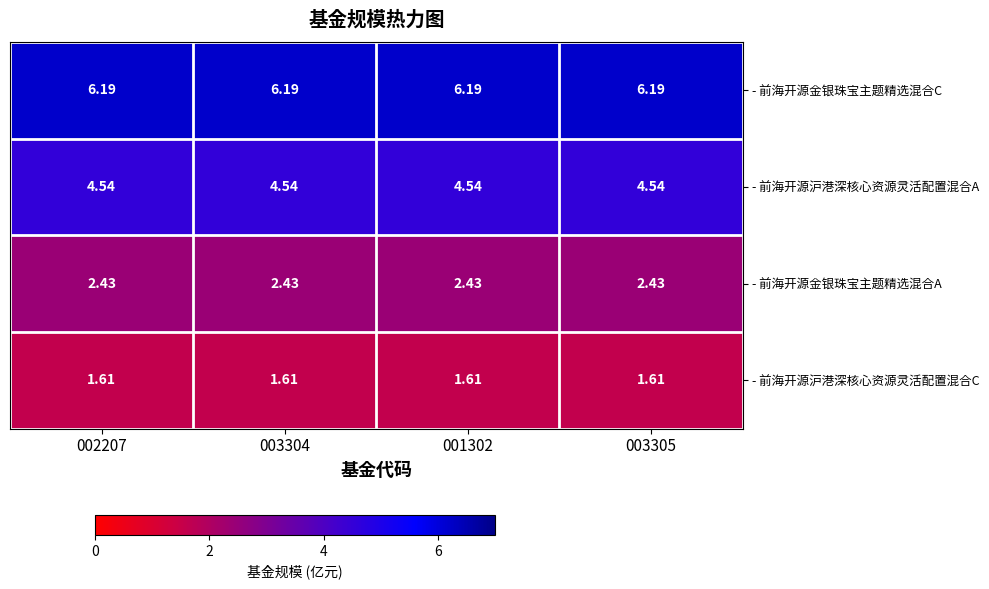

Which series has the largest total across all categories?

- 前海开源金银珠宝主题精选混合C